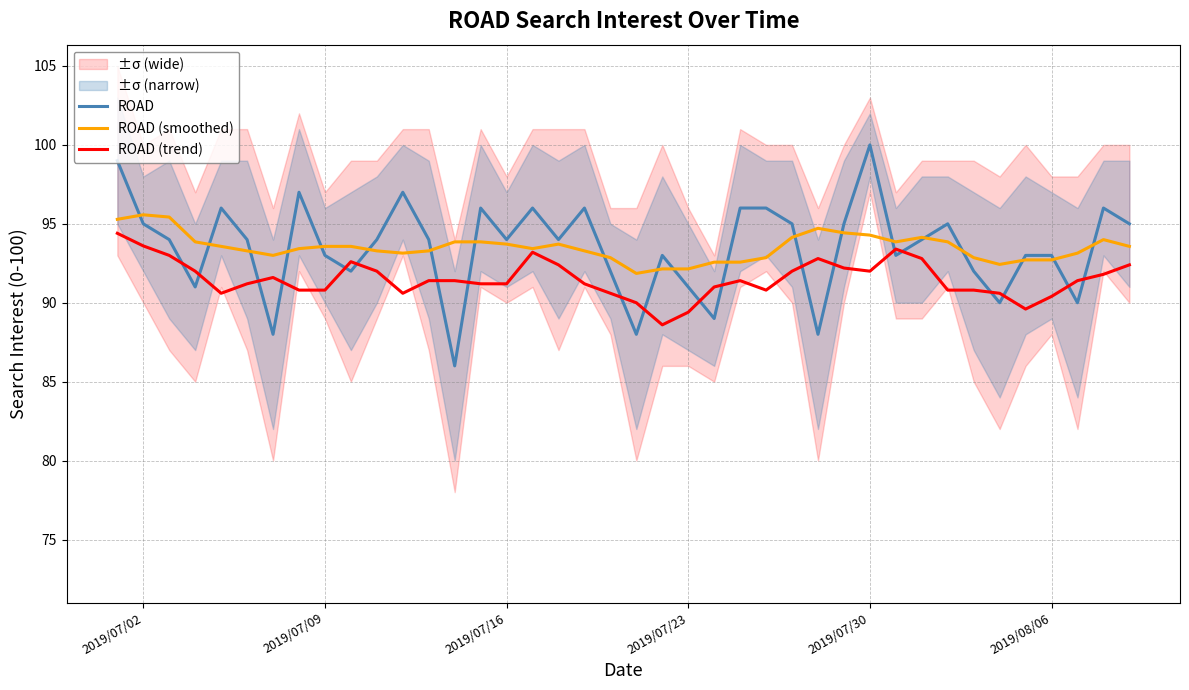

The value of ROAD at 2019/07/23 is 125.3. True or false?

False